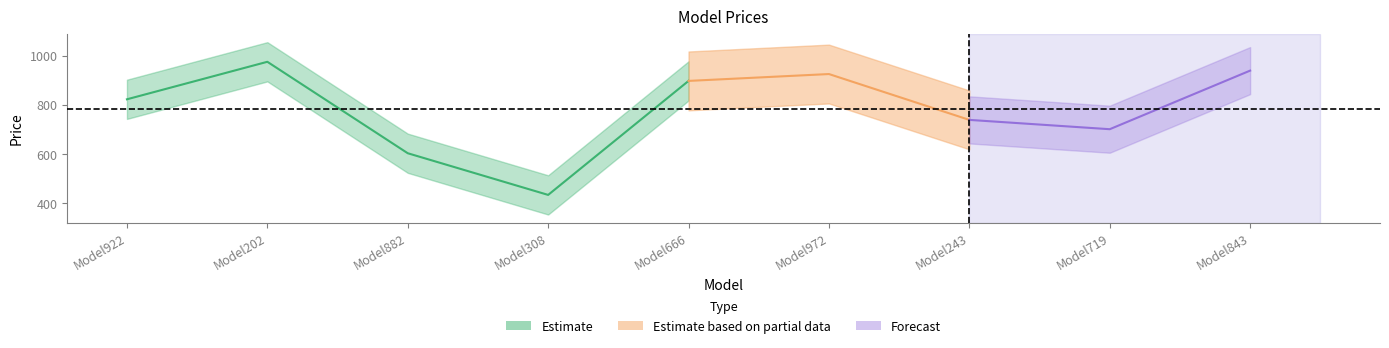

Which category has the lowest value across all series?

Model308